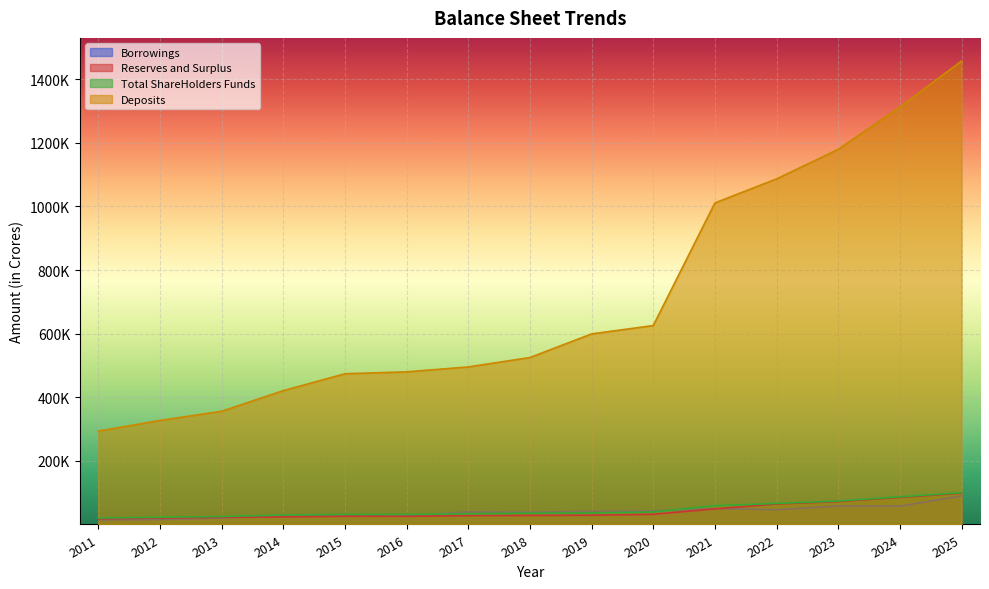

Reading left to right, transcribe all the data shown in this chart.

Reserves and Surplus: 17498.5	20181.8	22401.5	23660.6	25978.2	25615.5	27715.1	28346.9	28975.8	31929.9	48954.0	64297.2	71793.1	85140.5	98086.0
Total ShareHolders Funds: 20039.8	22690.0	24877.8	29620.1	31859.2	31603.2	33685.5	35604.8	36177.2	39293.0	58884.9	66111.3	73607.2	86954.6	99900.1
Borrowings: 14261.6	15525.4	20283.4	27230.6	25671.6	26873.3	39503.6	38808.5	40992.3	42761.8	49983.6	46285.0	58089.8	57592.3	89665.1
Deposits: 293436.6	327053.7	355856.0	420722.8	473840.1	479791.6	495275.2	524771.9	599033.3	625351.2	1010874.6	1086409.2	1179218.6	1312366.6	1456883.2